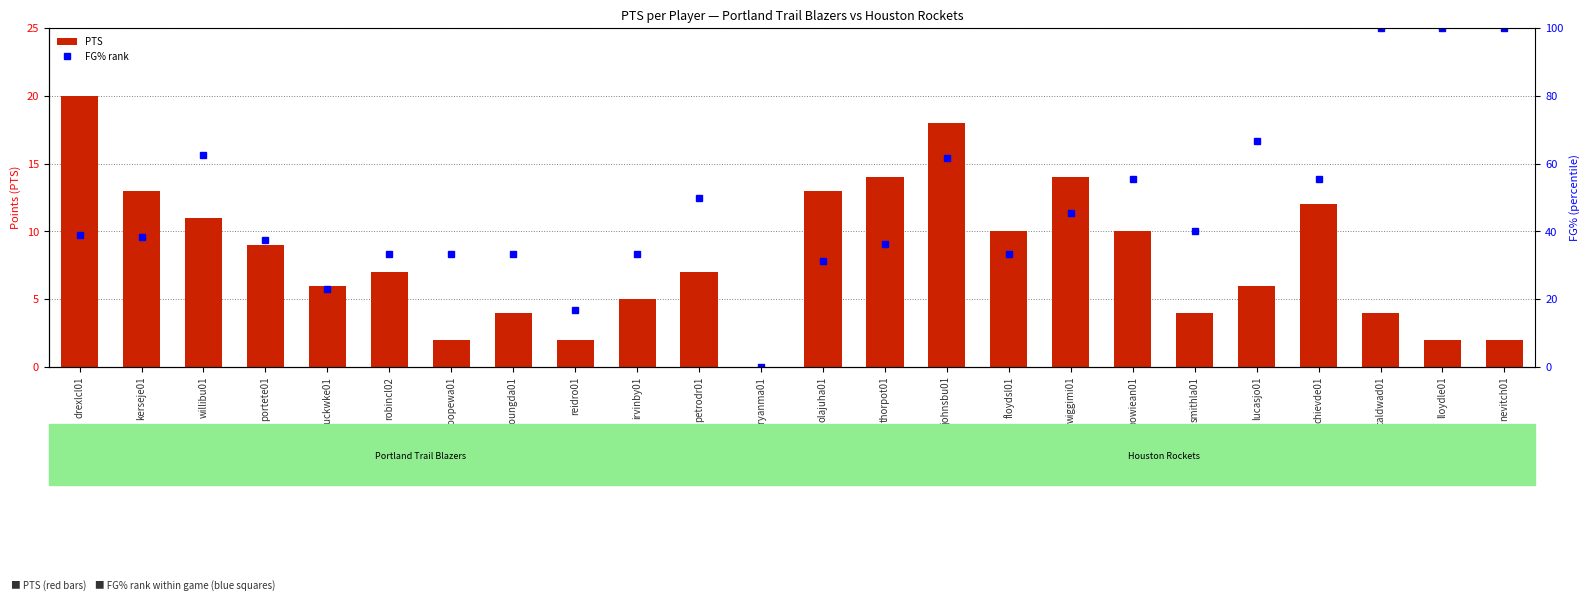

Does the chart contain any negative values?

No